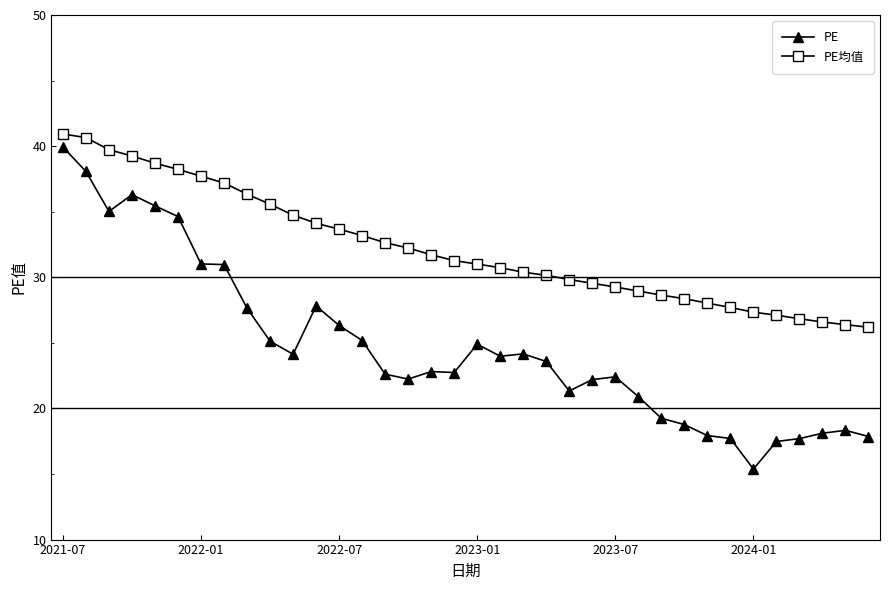

Does the chart have visible grid lines?

No